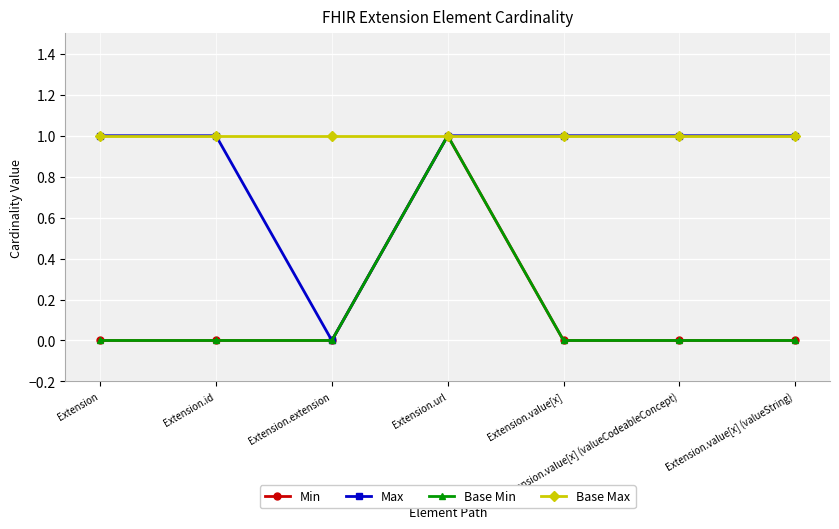

Reading left to right, transcribe all the data shown in this chart.

Min: Extension=0	Extension.id=0	Extension.extension=0	Extension.url=1	Extension.value[x]=0	Extension.value[x] (valueCodeableConcept)=0	Extension.value[x] (valueString)=0
Max: Extension=1	Extension.id=1	Extension.extension=0	Extension.url=1	Extension.value[x]=1	Extension.value[x] (valueCodeableConcept)=1	Extension.value[x] (valueString)=1
Base Min: Extension=0	Extension.id=0	Extension.extension=0	Extension.url=1	Extension.value[x]=0	Extension.value[x] (valueCodeableConcept)=0	Extension.value[x] (valueString)=0
Base Max: Extension=1	Extension.id=1	Extension.extension=1	Extension.url=1	Extension.value[x]=1	Extension.value[x] (valueCodeableConcept)=1	Extension.value[x] (valueString)=1